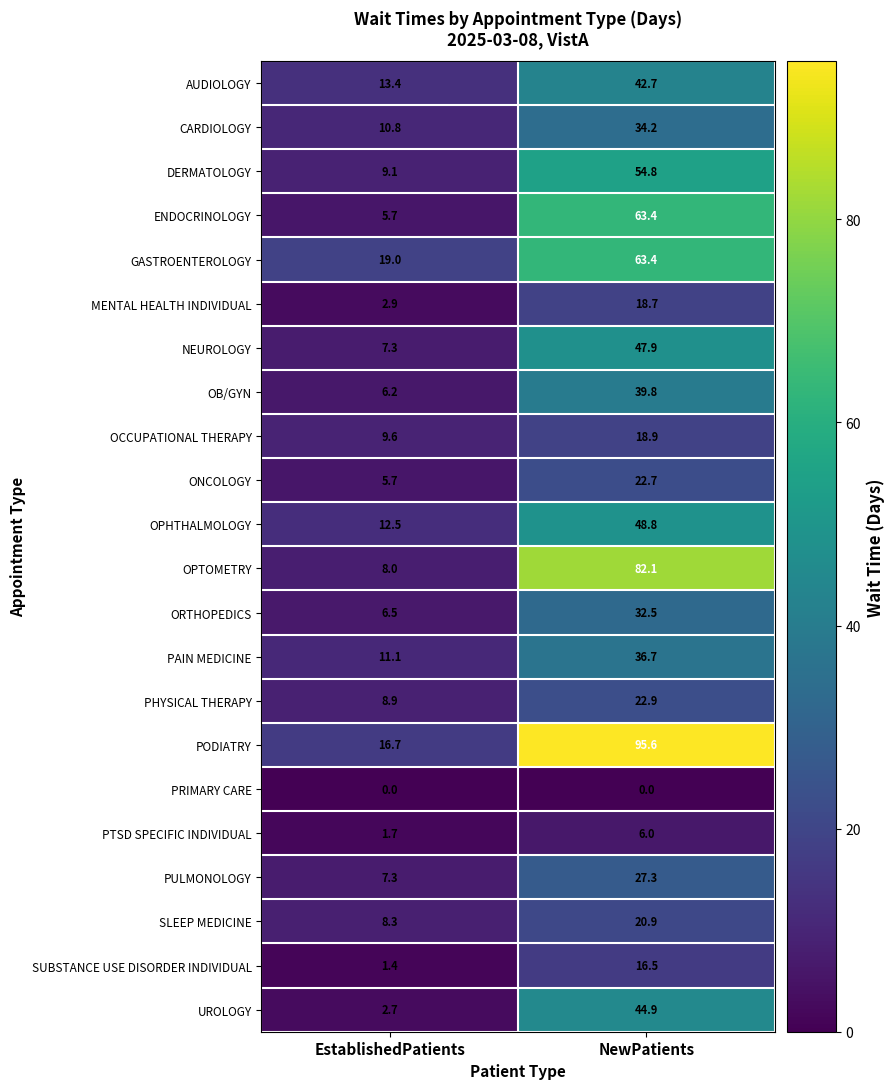

What is the maximum value for ENDOCRINOLOGY?

63.4